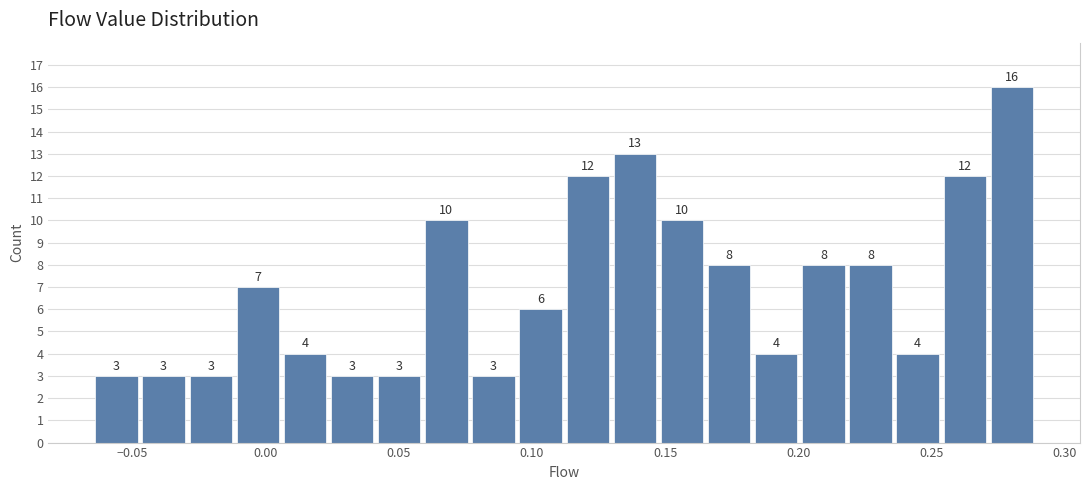

Around what value on the x-axis is the tallest bar? Give the approximate position of its centre, as read against the axis.

0.280